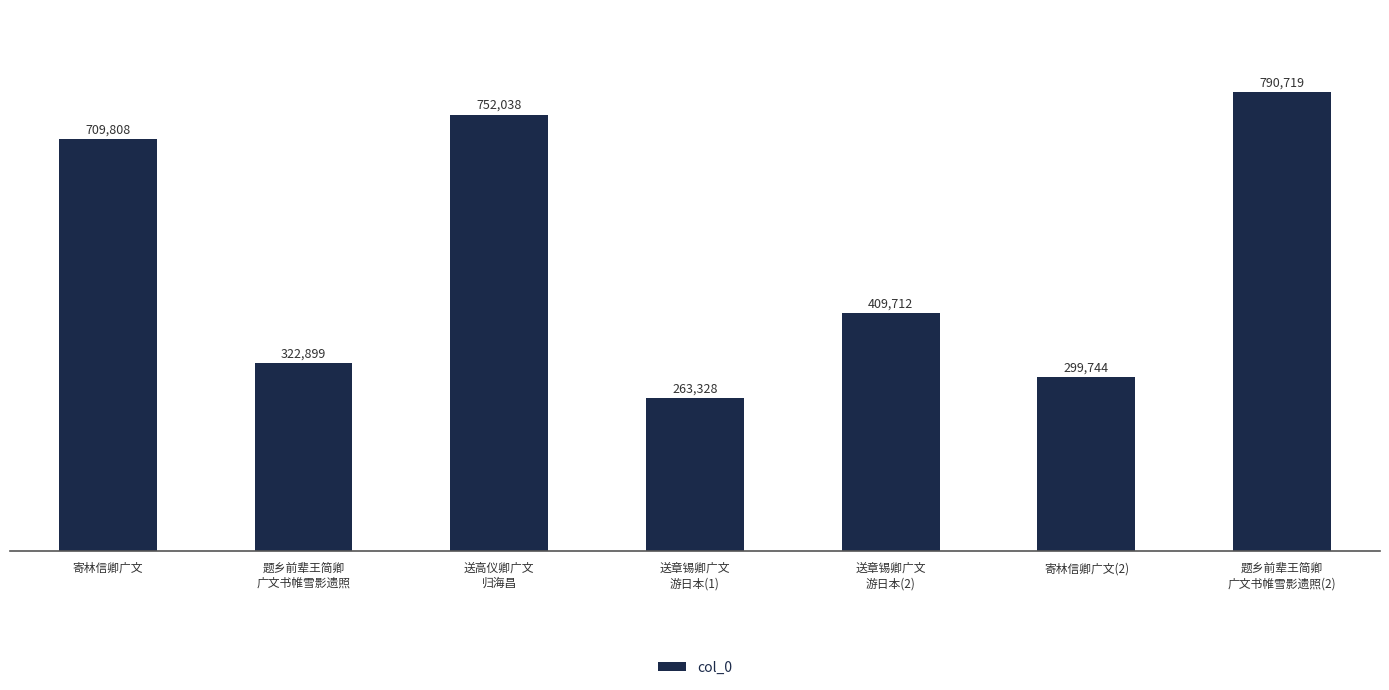

Reading left to right, transcribe all the data shown in this chart.

寄林信卿广文=709808	题乡前辈王简卿
广文书帷雪影遗照=322899	送高仪卿广文
归海昌=752038	送章锡卿广文
游日本(1)=263328	送章锡卿广文
游日本(2)=409712	寄林信卿广文(2)=299744	题乡前辈王简卿
广文书帷雪影遗照(2)=790719